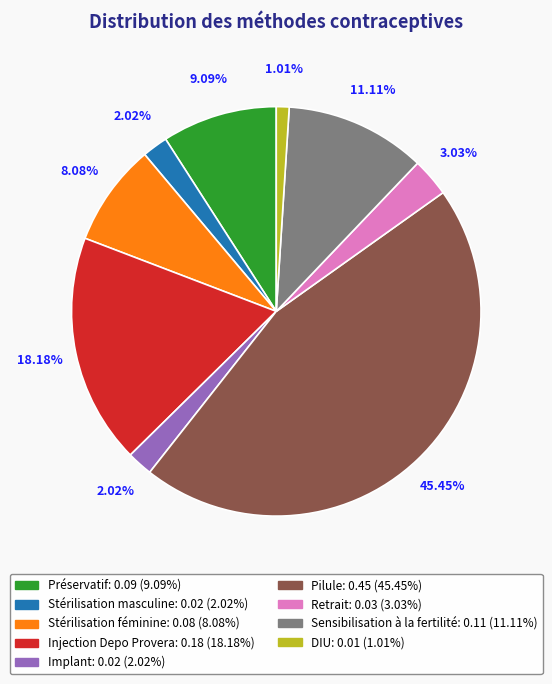

To the nearest percent, what percentage of the pie is Pilule?

45%